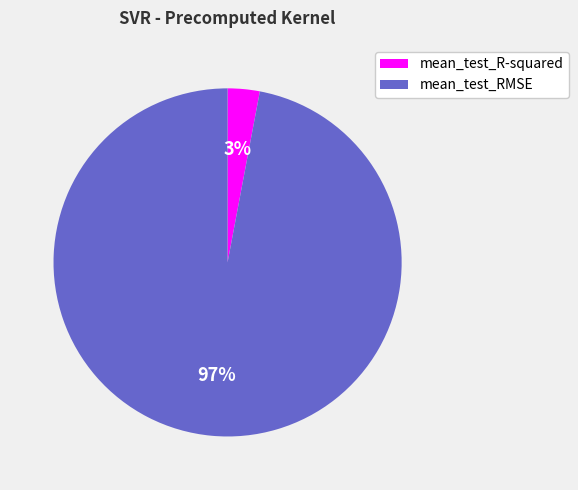

Count the number of slices in the pie.

2